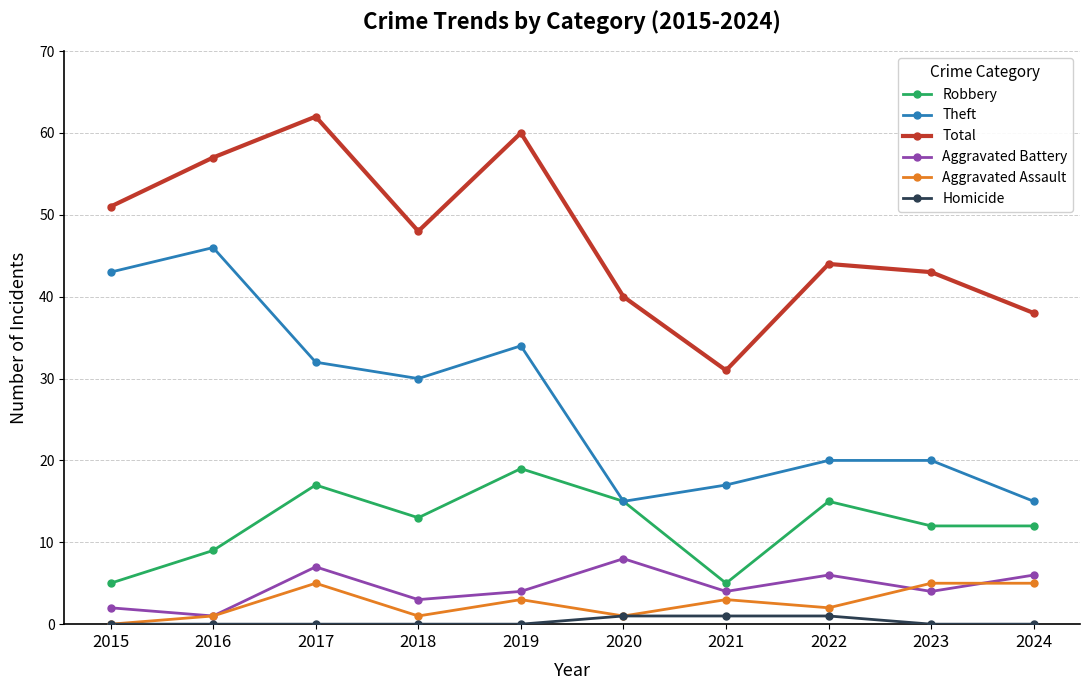

At 2022, list the series in order from largest to smallest.

Total, Theft, Robbery, Aggravated Battery, Aggravated Assault, Homicide